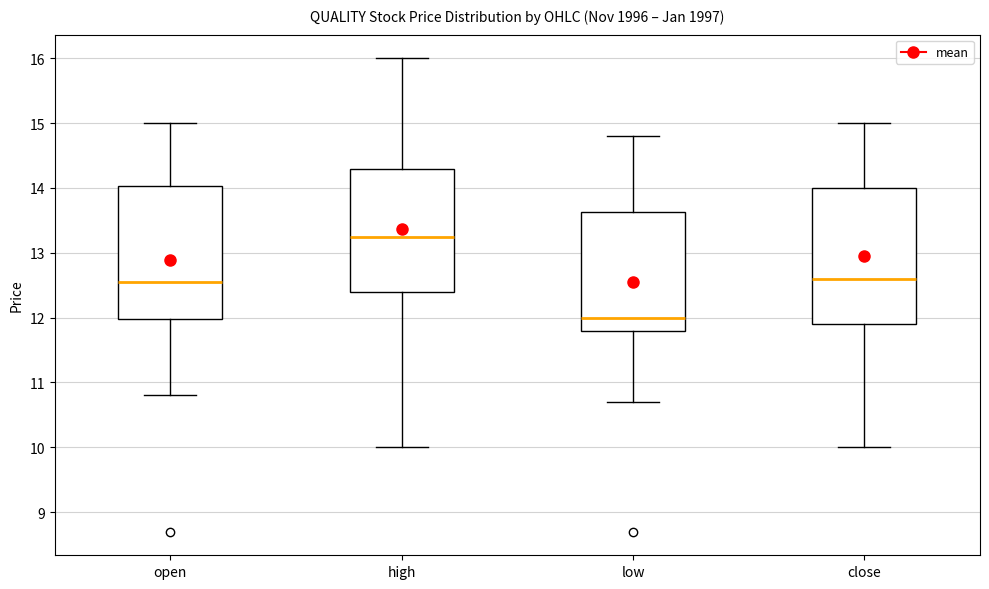

Reading left to right, read every box against the y-axis: the position of its median line, the range the box covers, and the ends of its whiskers. The values are not printed on the chart, so give them approximately, as read against the axis.

open: median 12.6, box 12.0 to 14.0, whiskers 10.8 to 15.0
high: median 13.3, box 12.4 to 14.3, whiskers 10.0 to 16.0
low: median 12.0, box 11.8 to 13.6, whiskers 10.7 to 14.8
close: median 12.6, box 11.9 to 14.0, whiskers 10.0 to 15.0